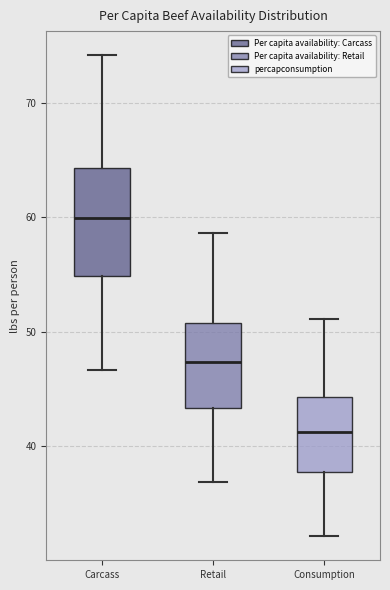

Which box's median line is the lowest?

Consumption